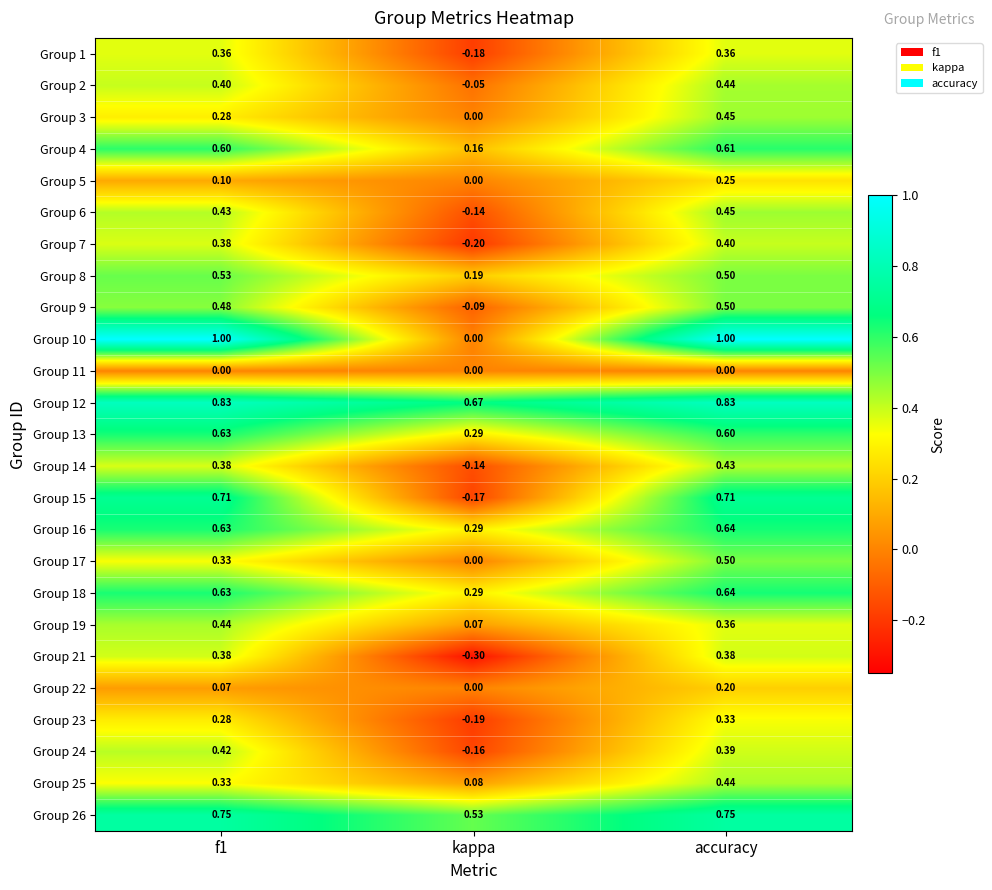

Is the value of Group 8 at f1 greater than the value of Group 15 at f1?

No